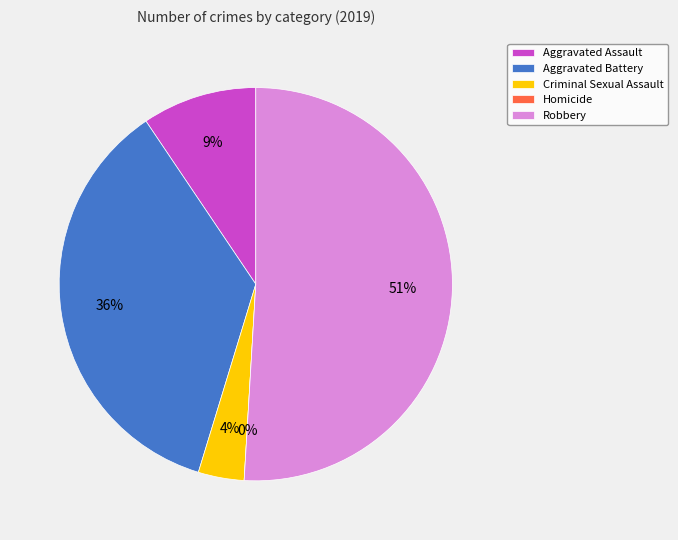

To the nearest percent, what percentage of the pie is Aggravated Battery?

36%